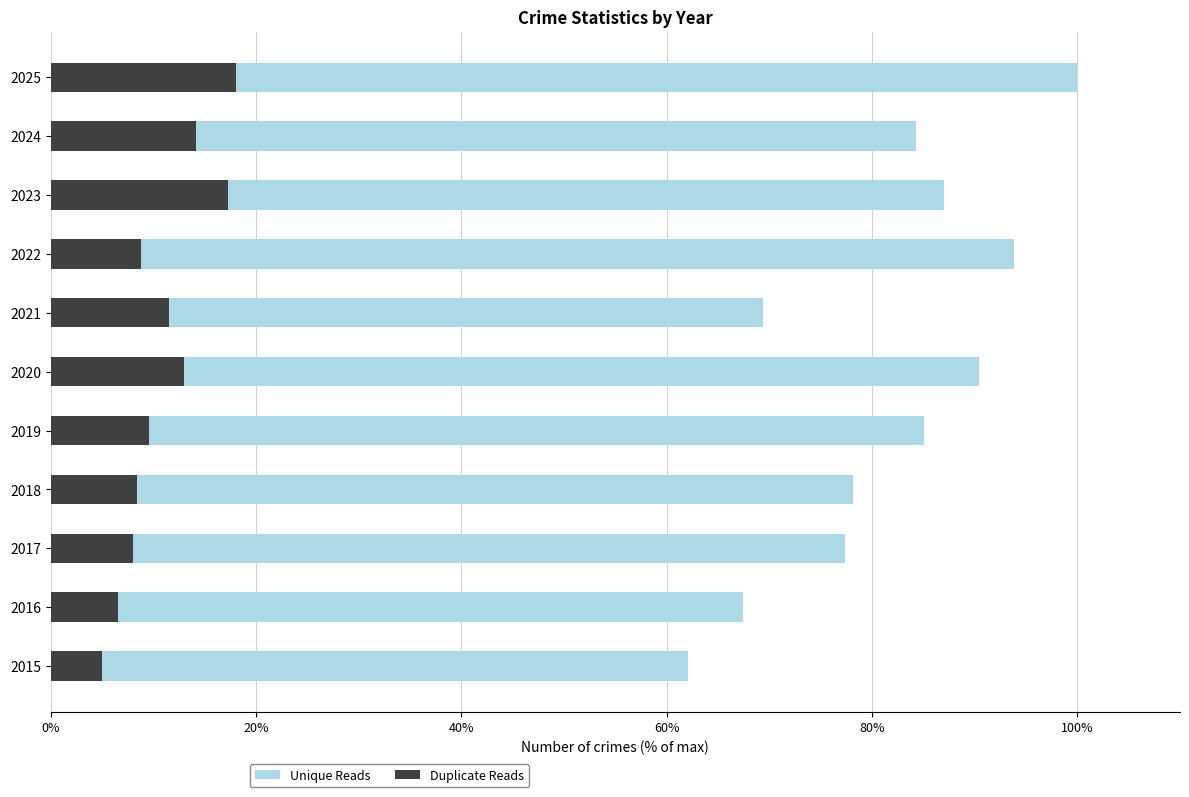

At 2021, list the series in order from largest to smallest.

Unique Reads, Duplicate Reads